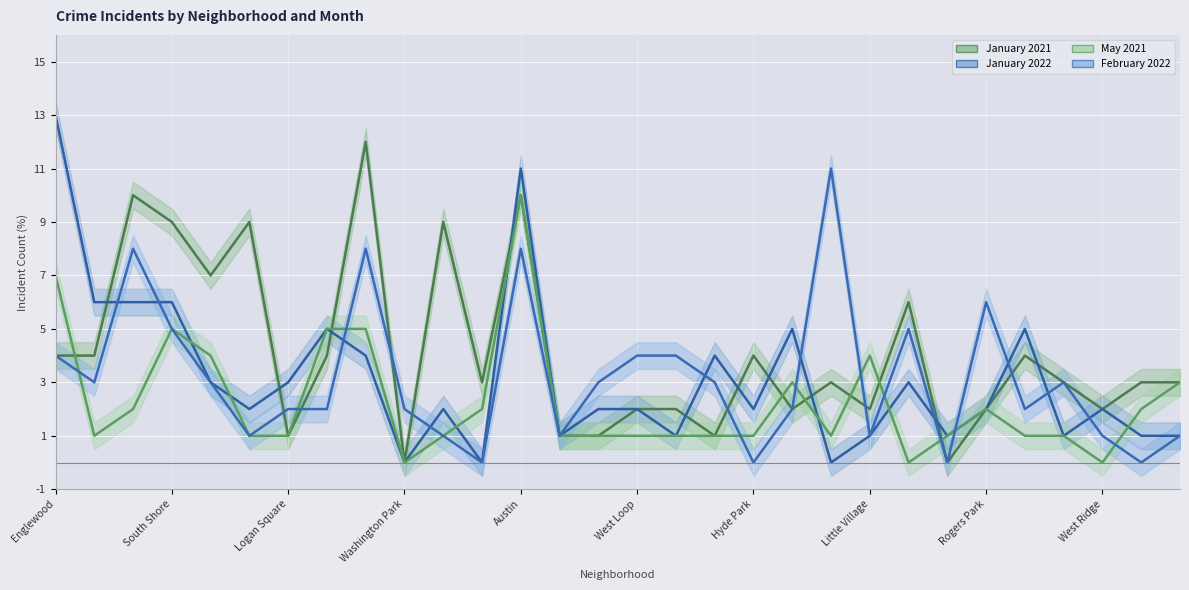

Which series has the largest total across all categories?

January 2021